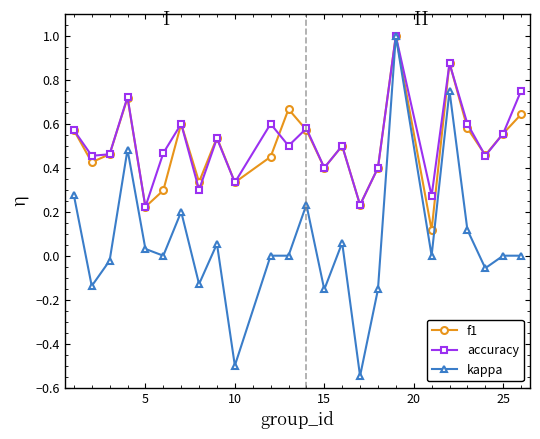

Count the number of data series in this chart.

3